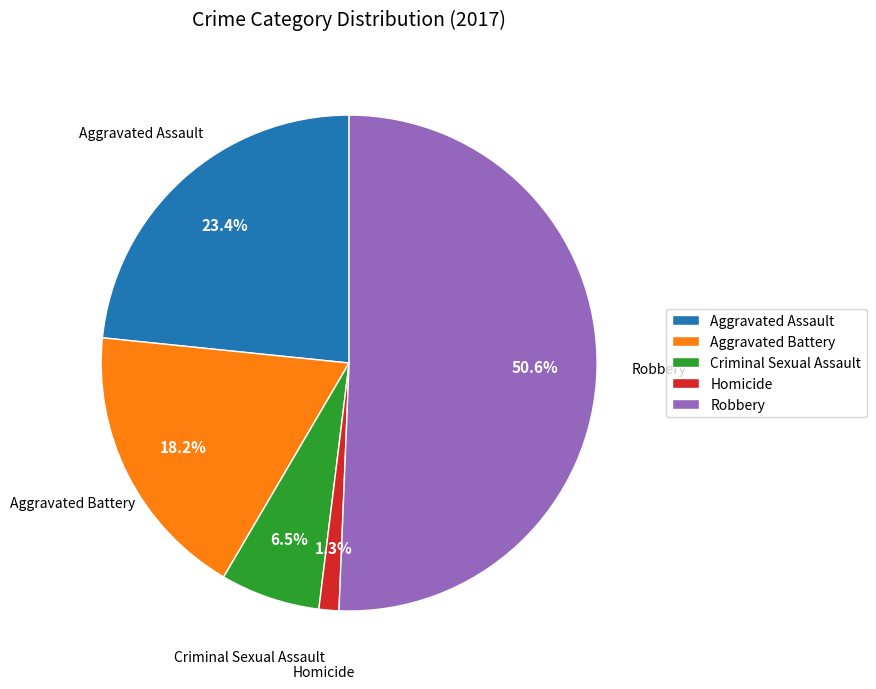

Is it true that Robbery is 36% of the pie?

False